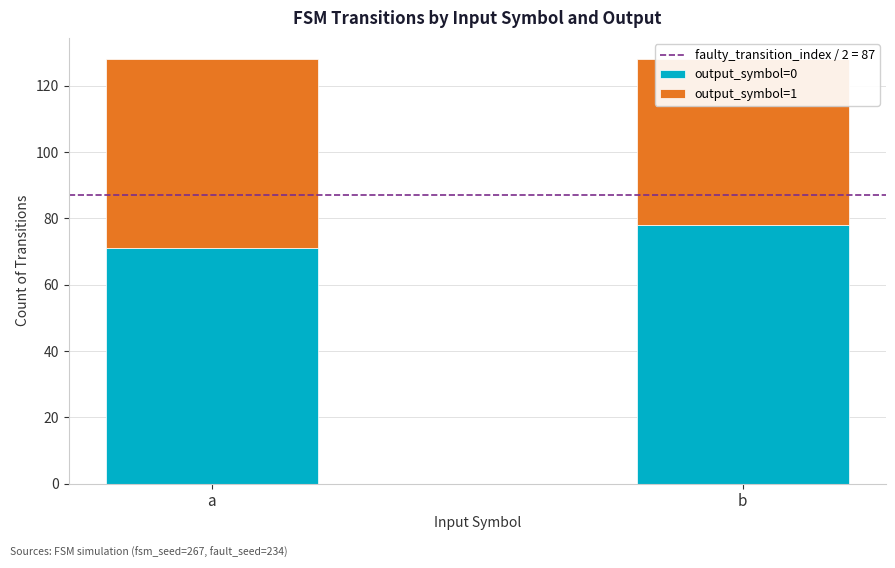

Between a and b, which series saw the biggest shift?

output_symbol=0